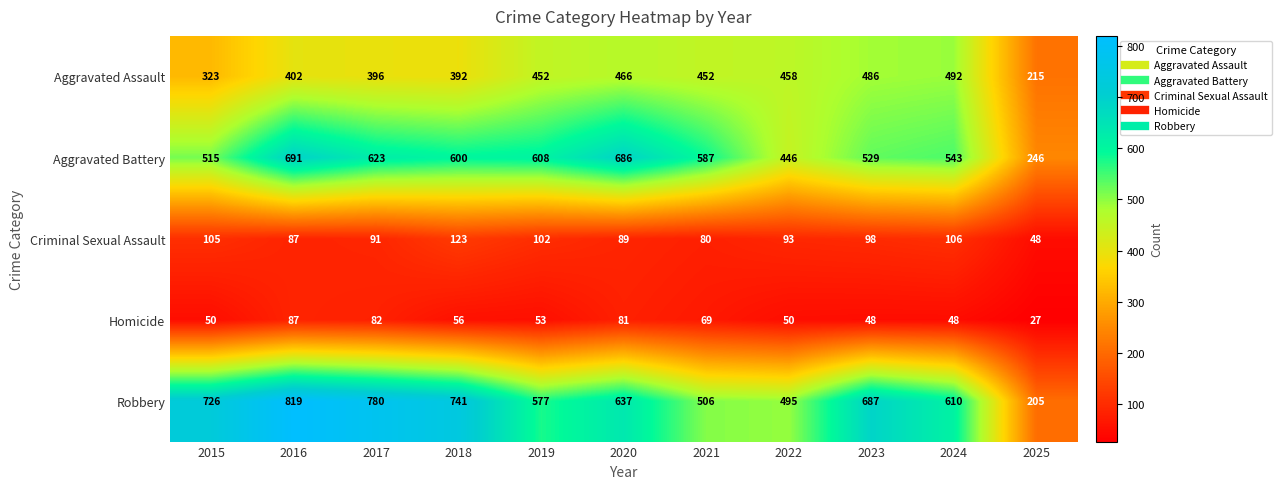

Between 2018 and 2024, which series saw the biggest shift?

Robbery